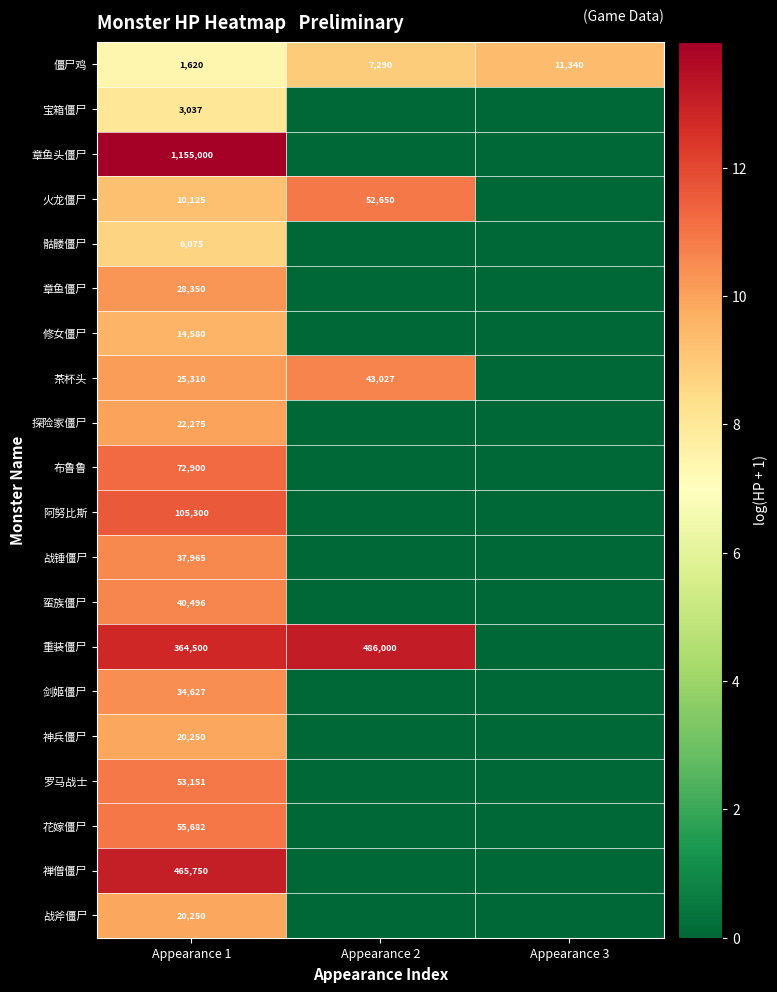

The 神兵僵尸 series shows 16.4 at Appearance 1. True or false?

False